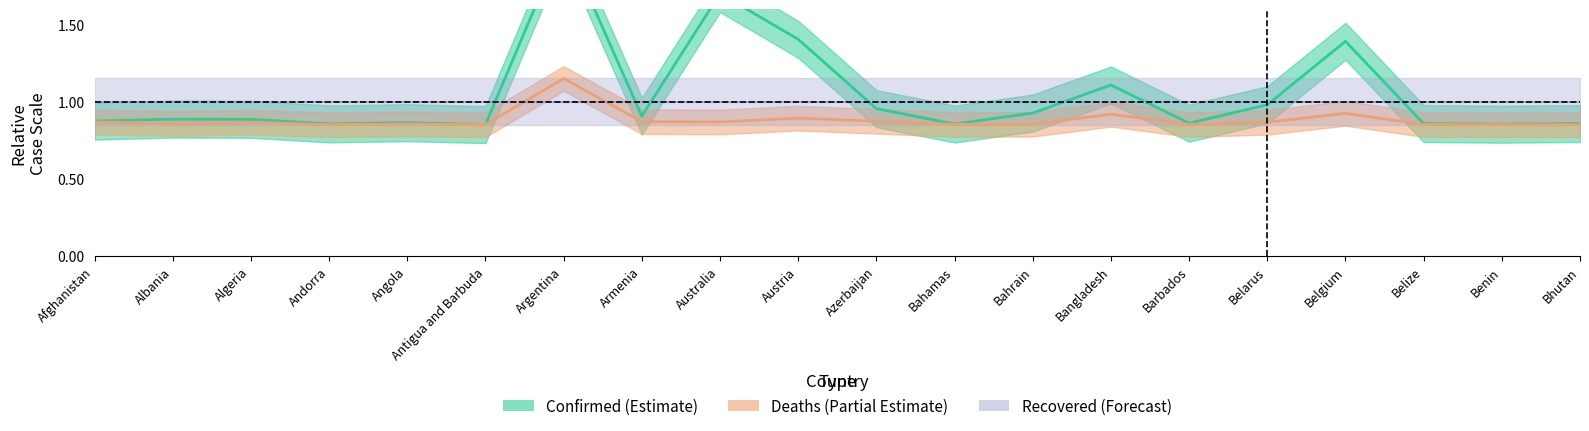

Count the Deaths values in the range 0 to 1.

19